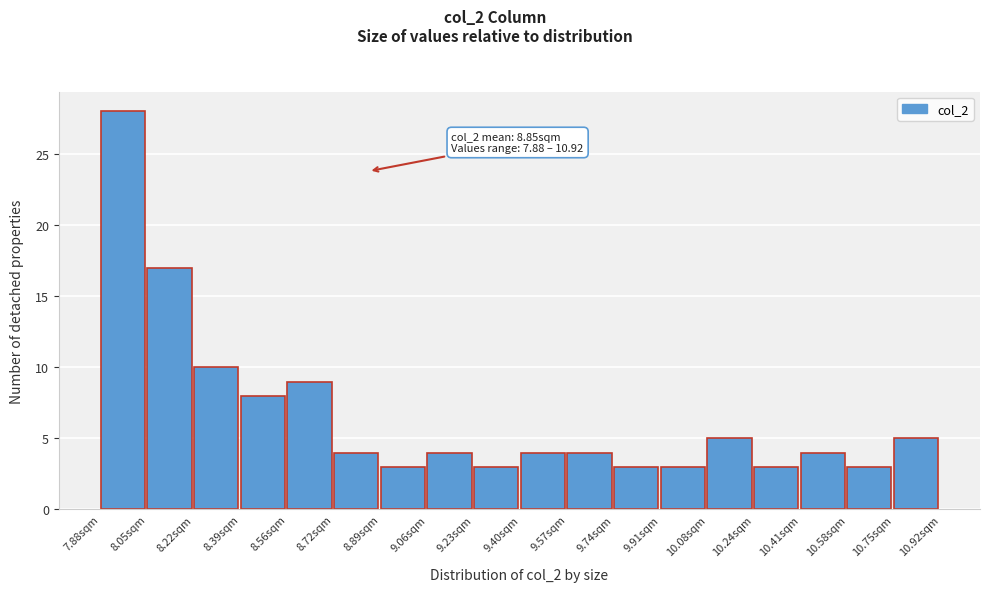

Over which range of the x-axis is the bar tallest?

7.88 to 8.04